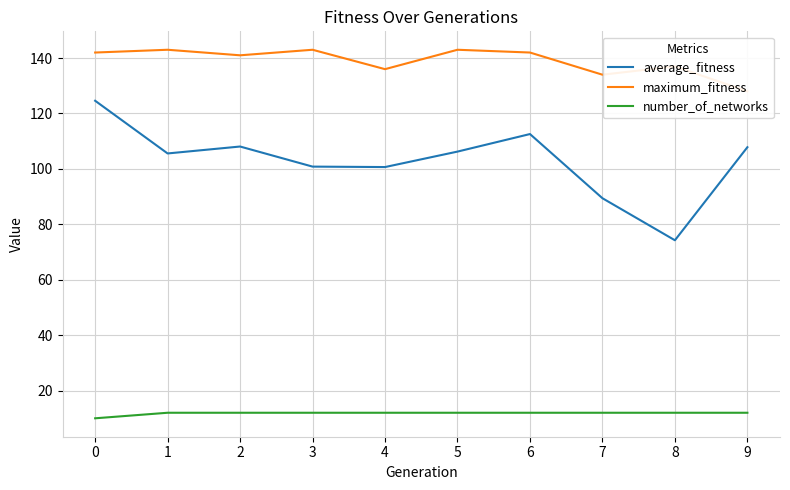

Reading right to left, extract all data points from this chart.

average_fitness: 9=107.8	8=74.2	7=89.4	6=112.6	5=106.2	4=100.7	3=100.8	2=108.1	1=105.6	0=124.6
maximum_fitness: 9=128.0	8=137.0	7=134.0	6=142.0	5=143.0	4=136.0	3=143.0	2=141.0	1=143.0	0=142.0
number_of_networks: 9=12.0	8=12.0	7=12.0	6=12.0	5=12.0	4=12.0	3=12.0	2=12.0	1=12.0	0=10.0